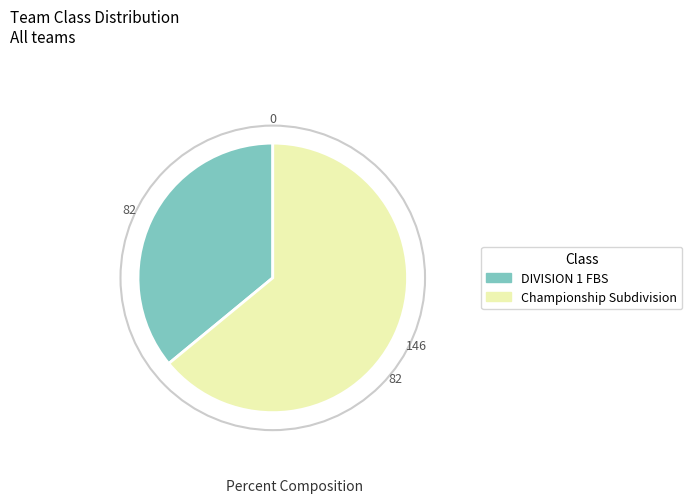

Which category accounts for the majority?

Championship Subdivision